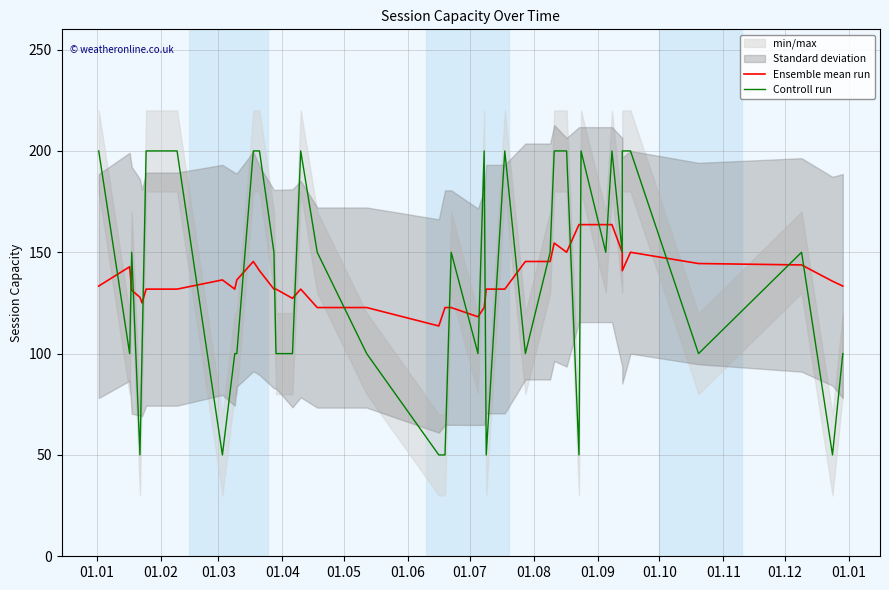

What is the label of the 39th point from the right?

01.02